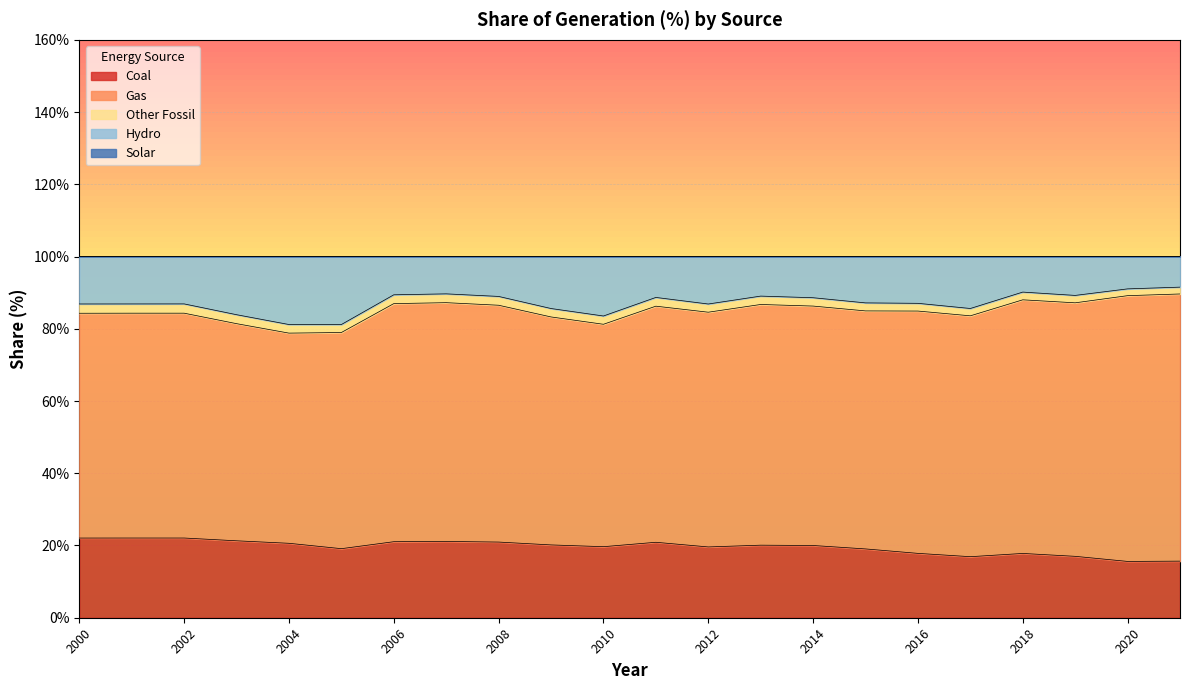

What is the sum of all Coal values?

430.6